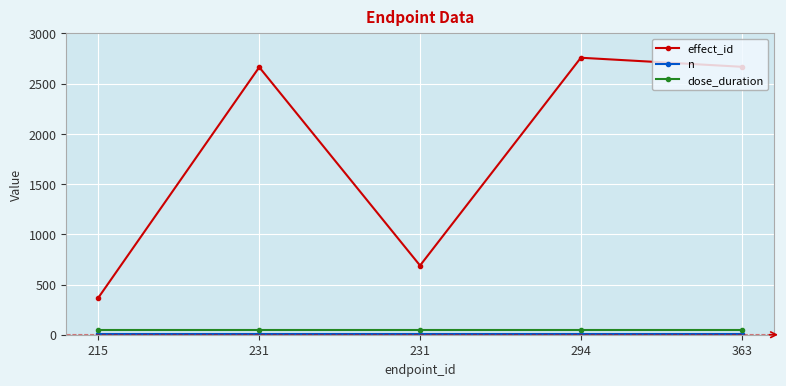

At which label does n reach its minimum?

215